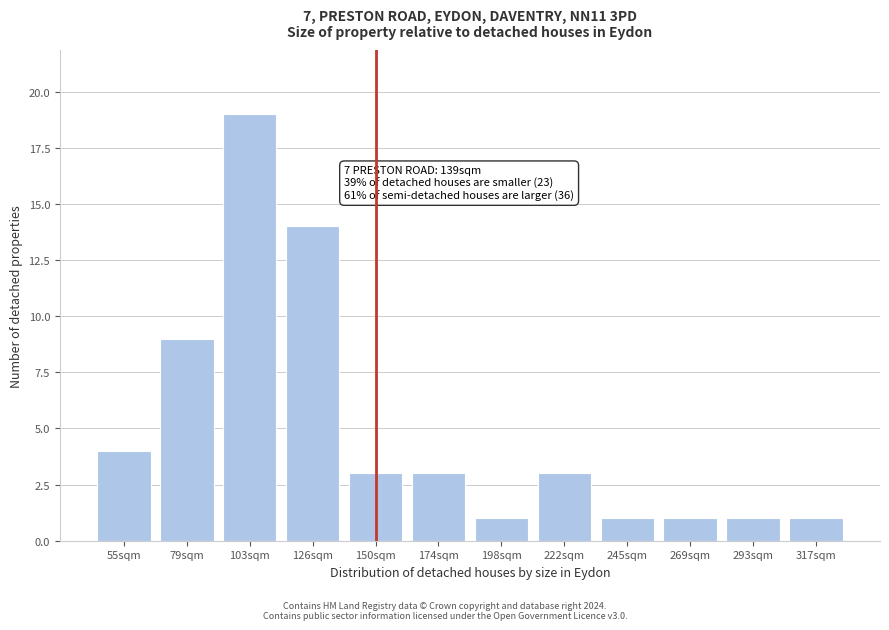

Reading right to left, transcribe all the data shown in this chart.

1	1	1	1	3	1	3	3	14	19	9	4